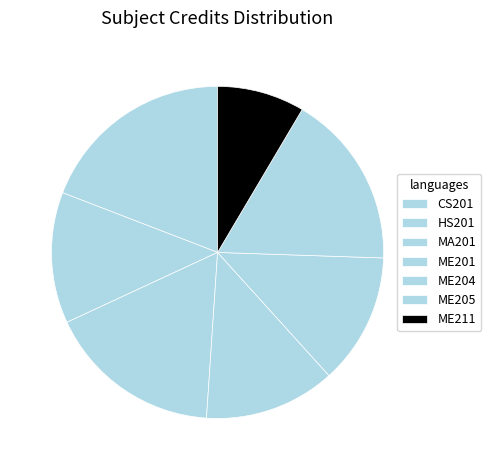

True or false: ME201 accounts for 13% of the total.

True